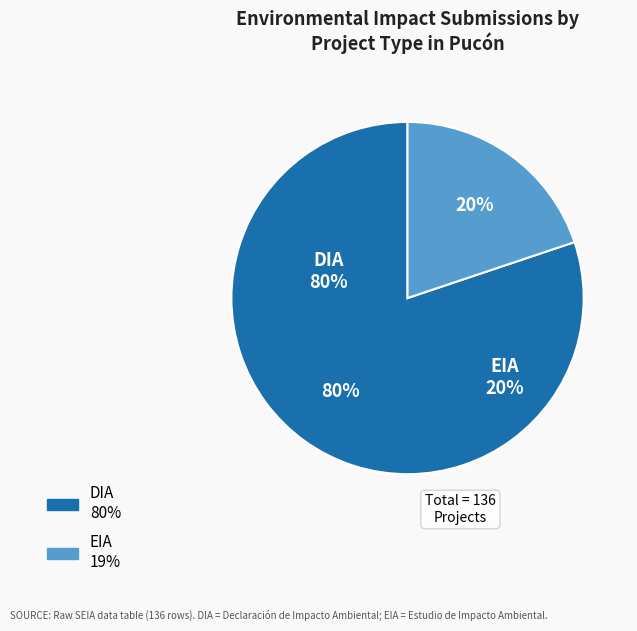

Count the number of slices in the pie.

2